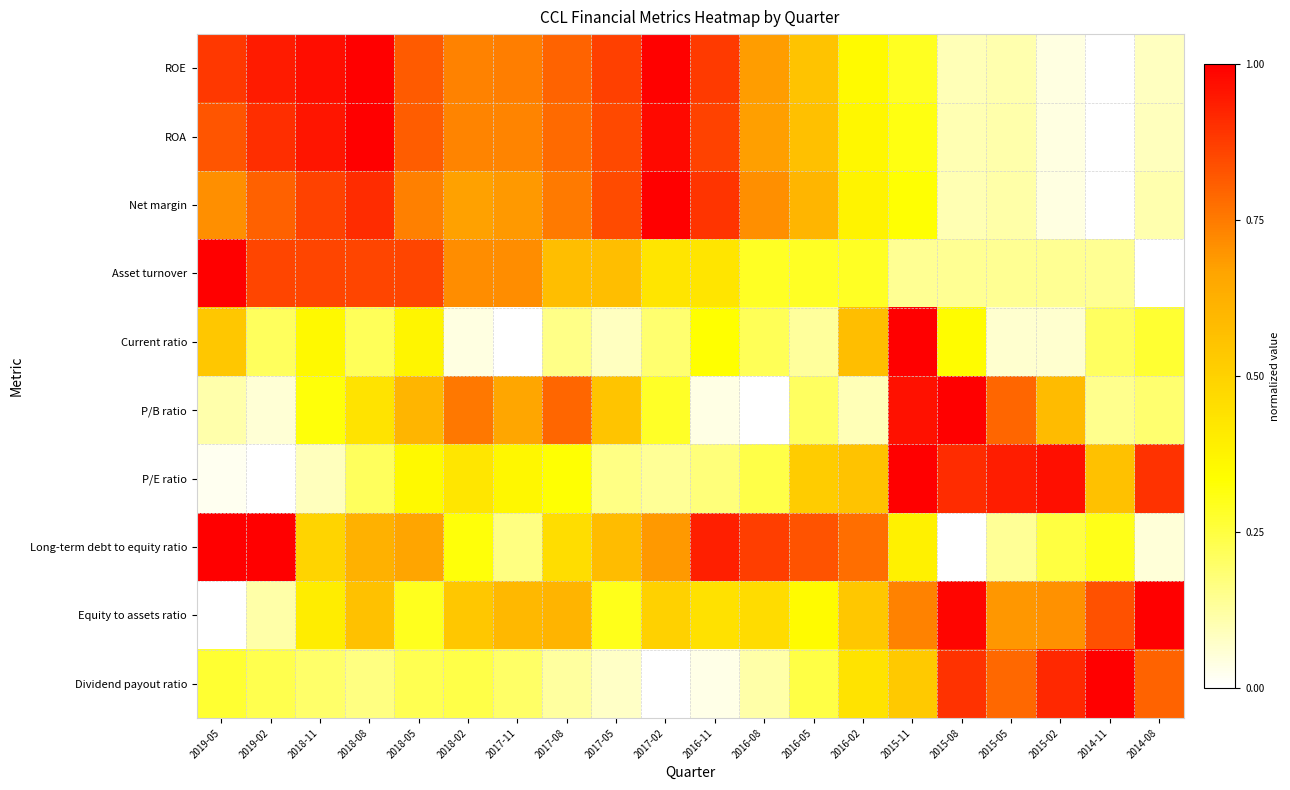

Which series has the largest total across all categories?

ROE